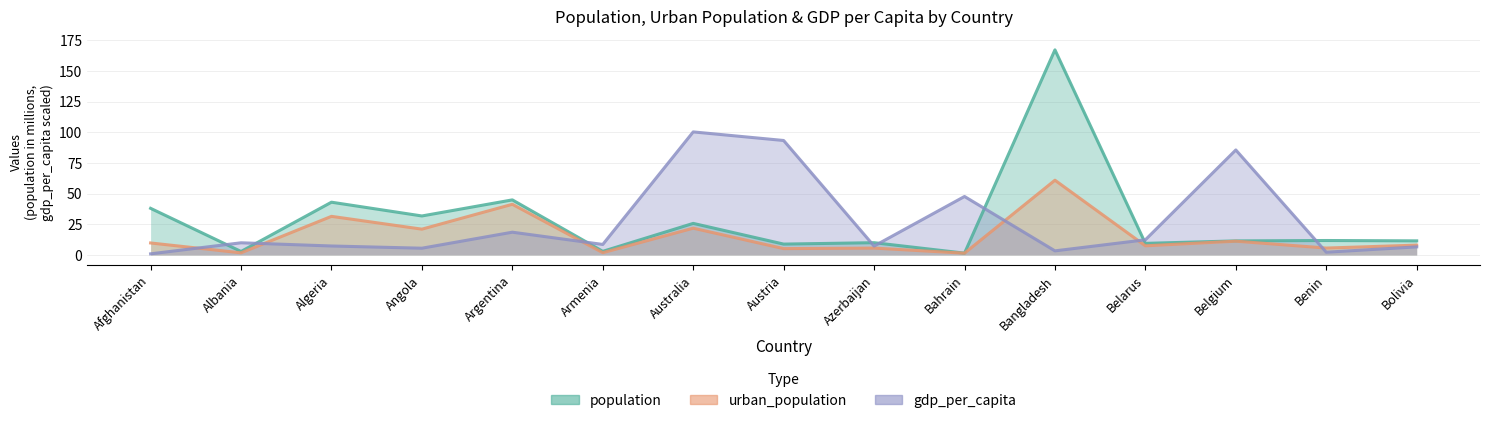

Reading right to left, transcribe all the data shown in this chart.

population: 11.5	11.8	11.5	9.5	167.3	1.5	10.0	8.9	25.8	3.0	44.9	31.8	43.1	2.9	38.0
urban_population: 8.0	5.6	11.3	7.5	61.0	1.5	5.6	5.2	21.8	1.9	41.3	21.1	31.5	1.7	9.8
gdp_per_capita: 6.6	2.3	85.7	12.4	3.4	47.7	7.3	93.4	100.4	8.6	18.6	5.5	7.3	9.9	0.9